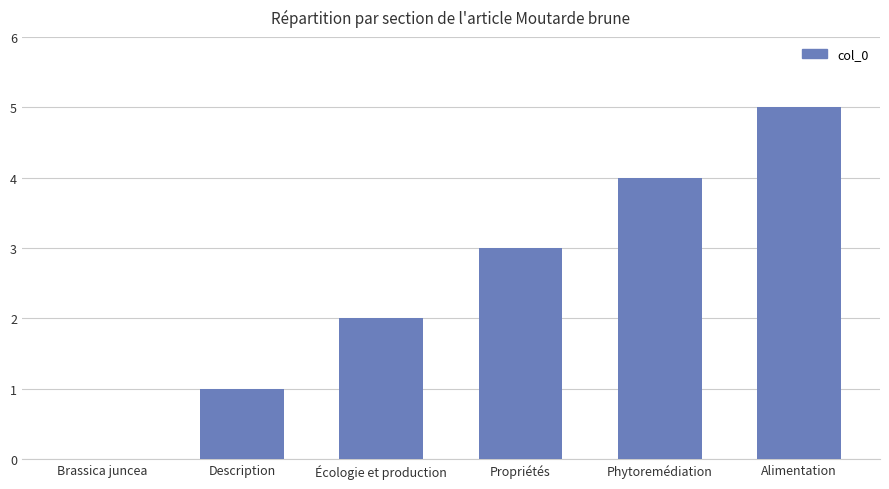

True or false: the data shows 8 at Alimentation.

False